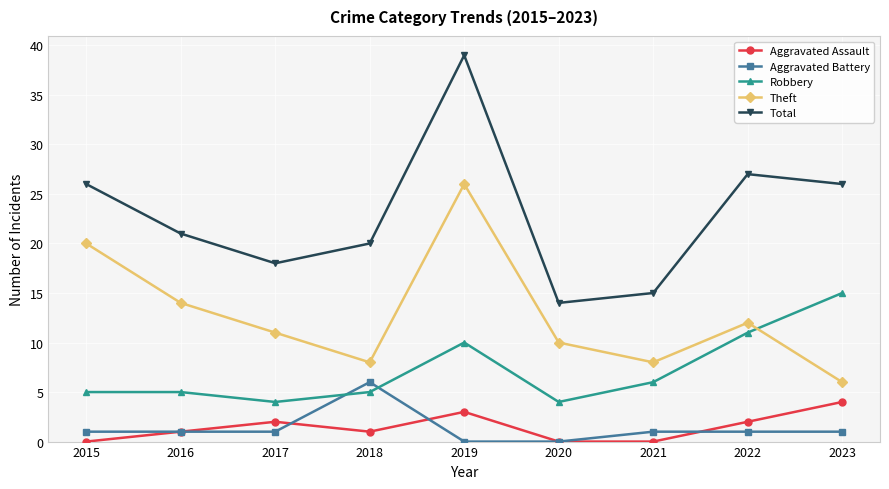

What is the sum of the Aggravated Assault values at 2015 and 2023?

4